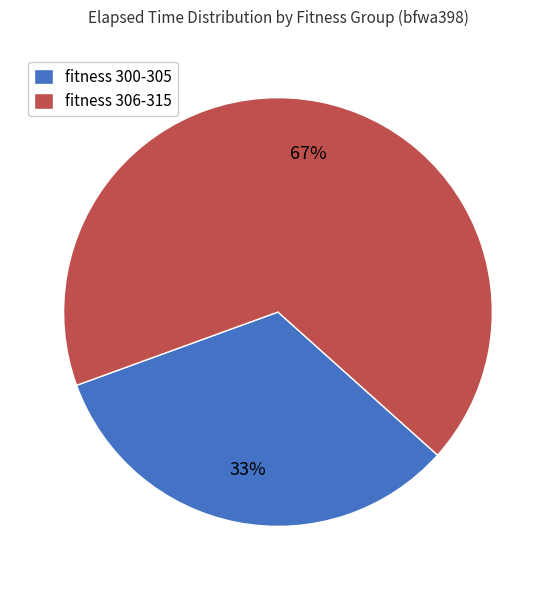

The fitness 306-315 slice represents 54% of the pie. True or false?

False